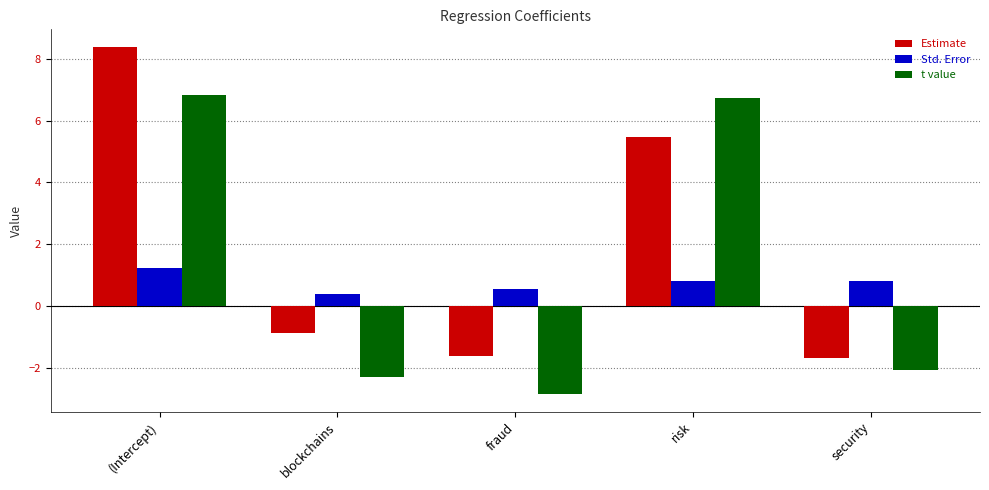

What is the minimum value shown in the chart?

-2.9